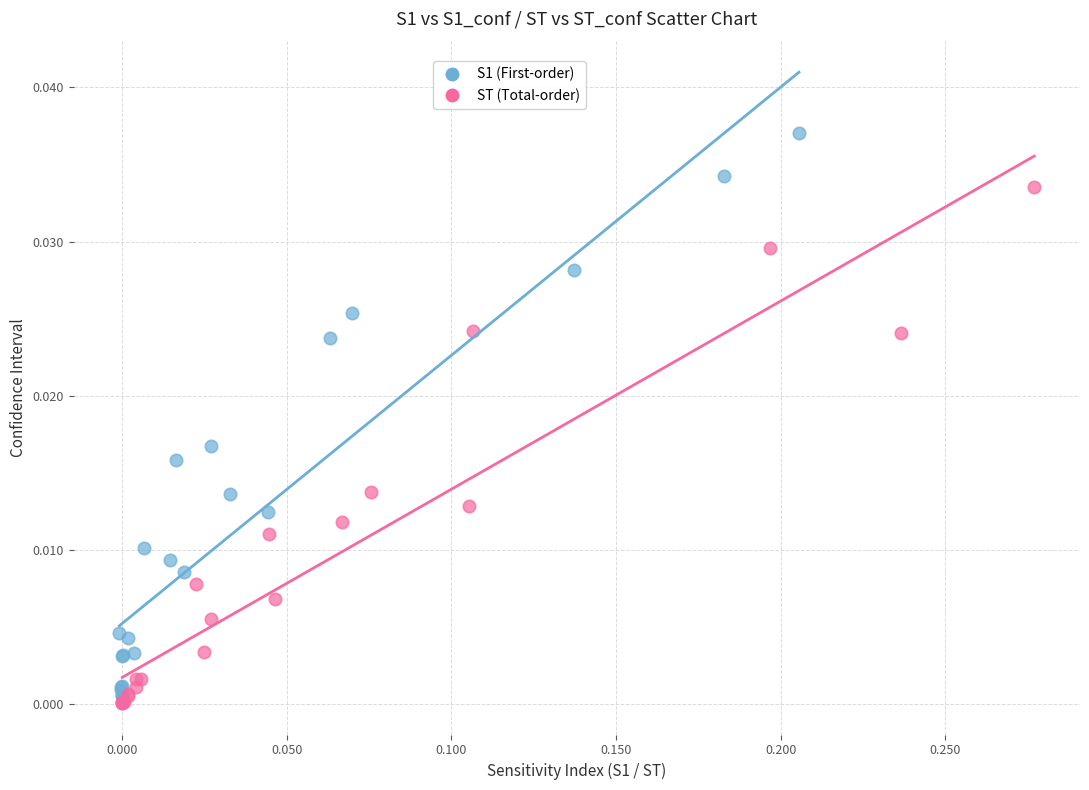

Which series reaches the maximum Y coordinate?

S1 (First-order)